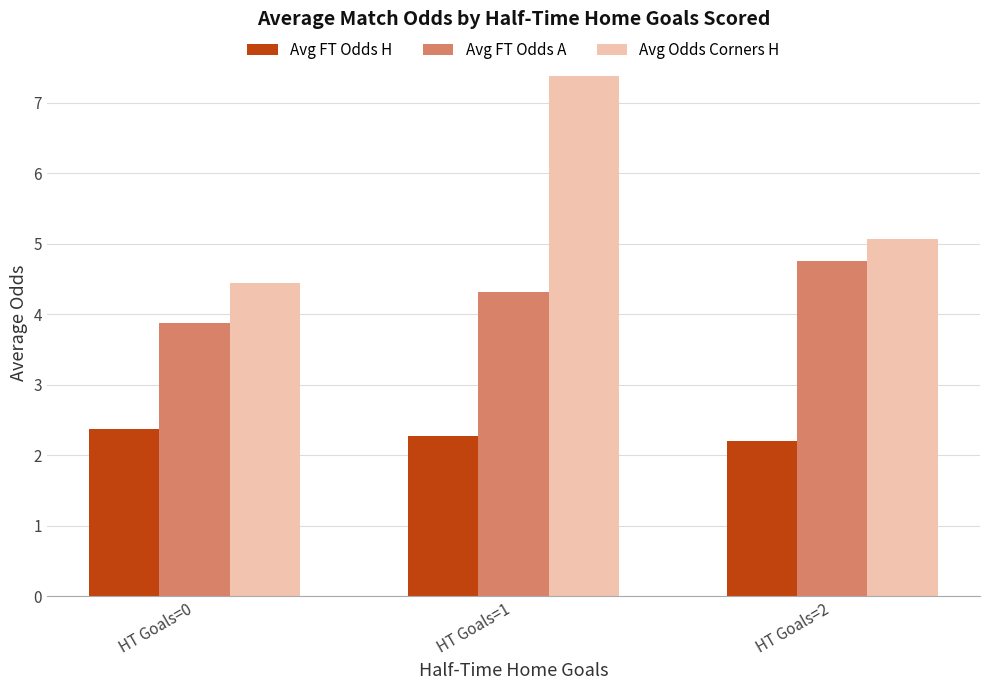

Which series has the largest total across all categories?

Avg Odds Corners H